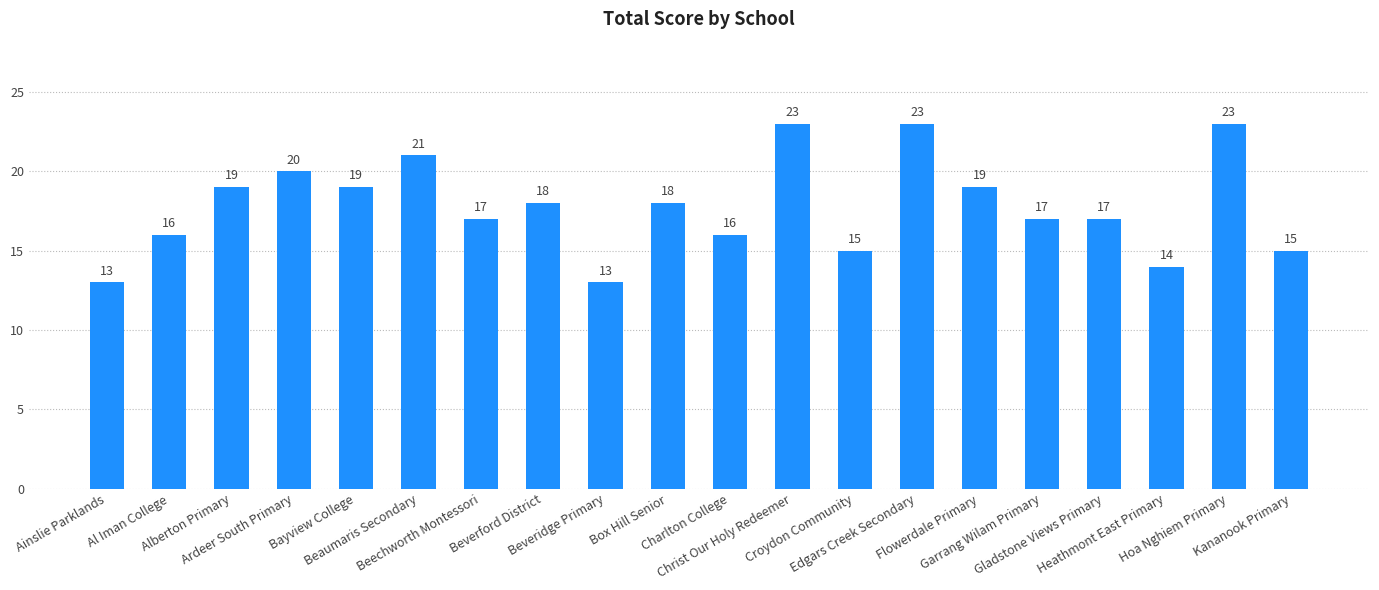

What is the label of the 14th bar from the left?

Edgars Creek Secondary